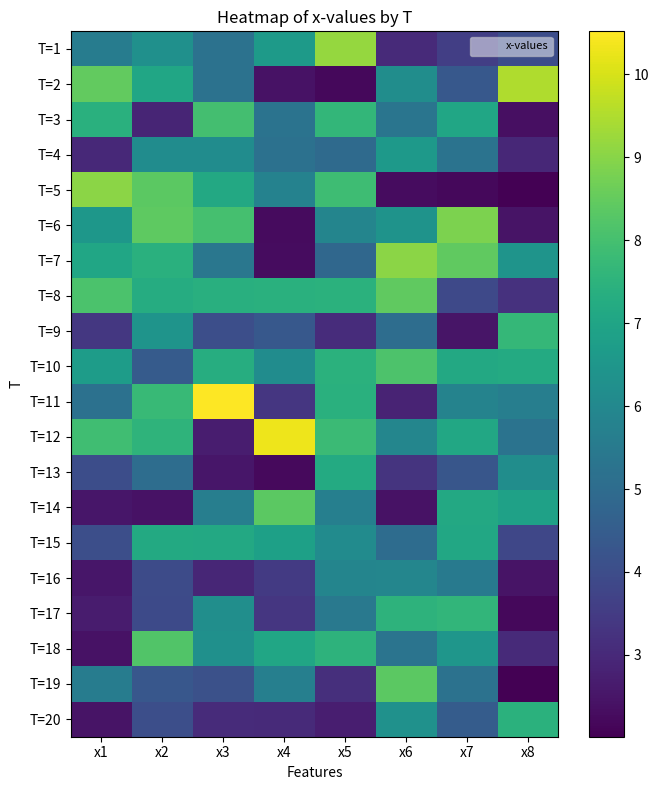

Count the number of categories in the chart.

8